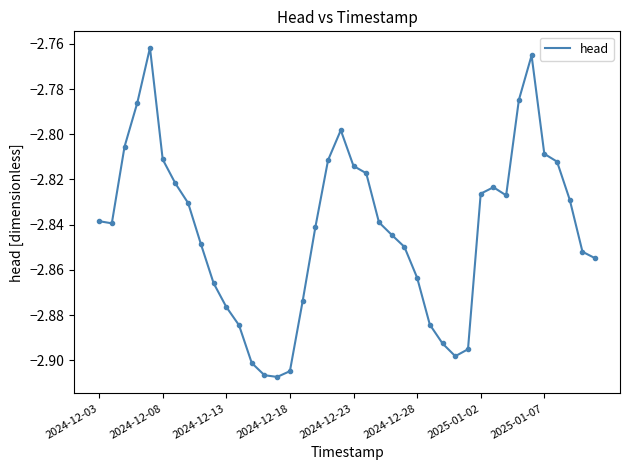

The chart shows a value of -4.5 at 2024-12-18. True or false?

False